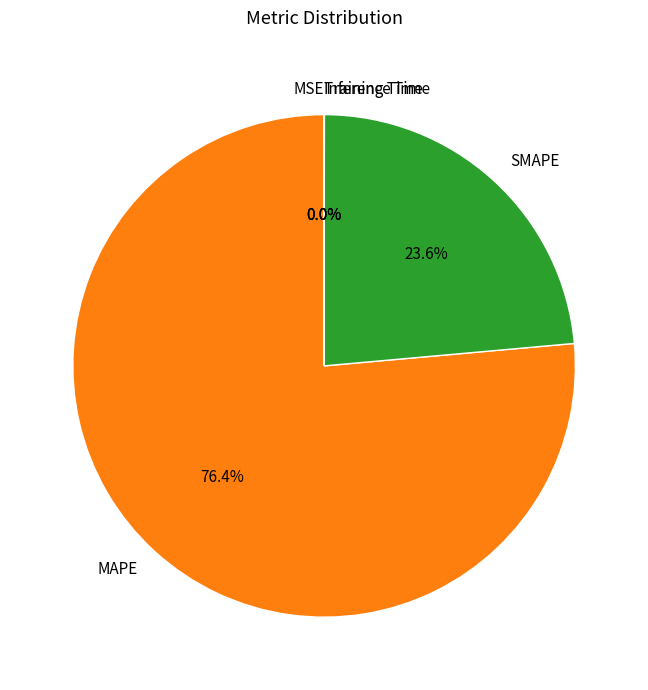

How much of the chart is everything except MAPE?

23.6%